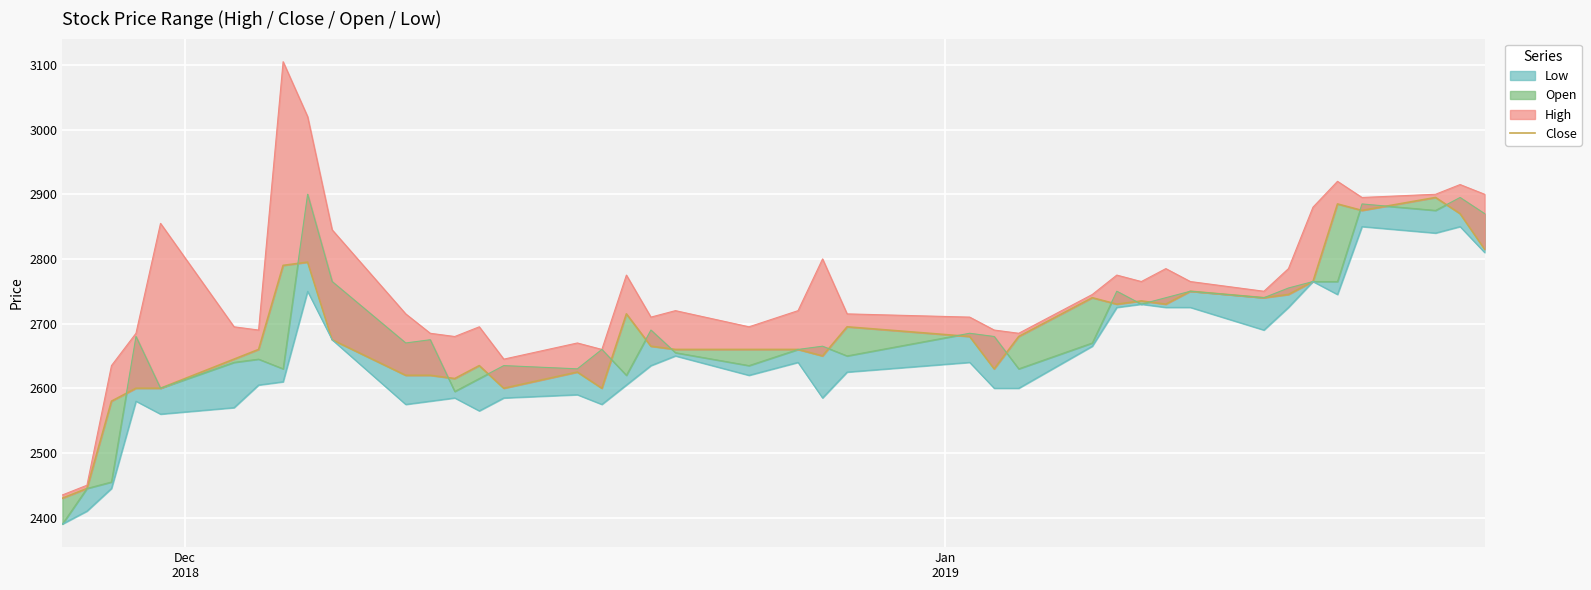

True or false: the data shows 528 at Dec
2018.

False